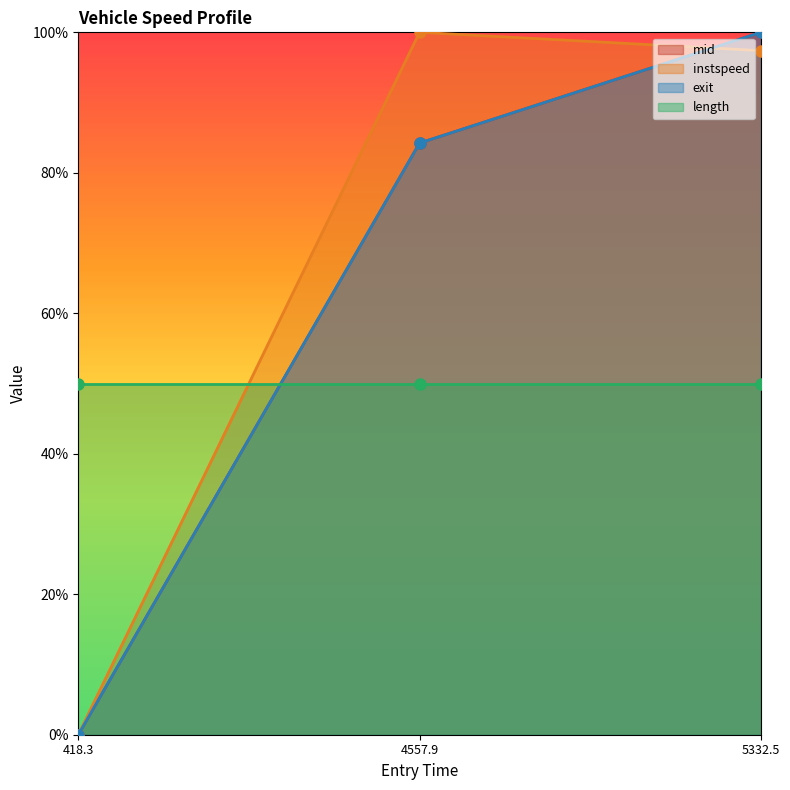

True or false: exit has a value of 84.2 at 4557.9.

True